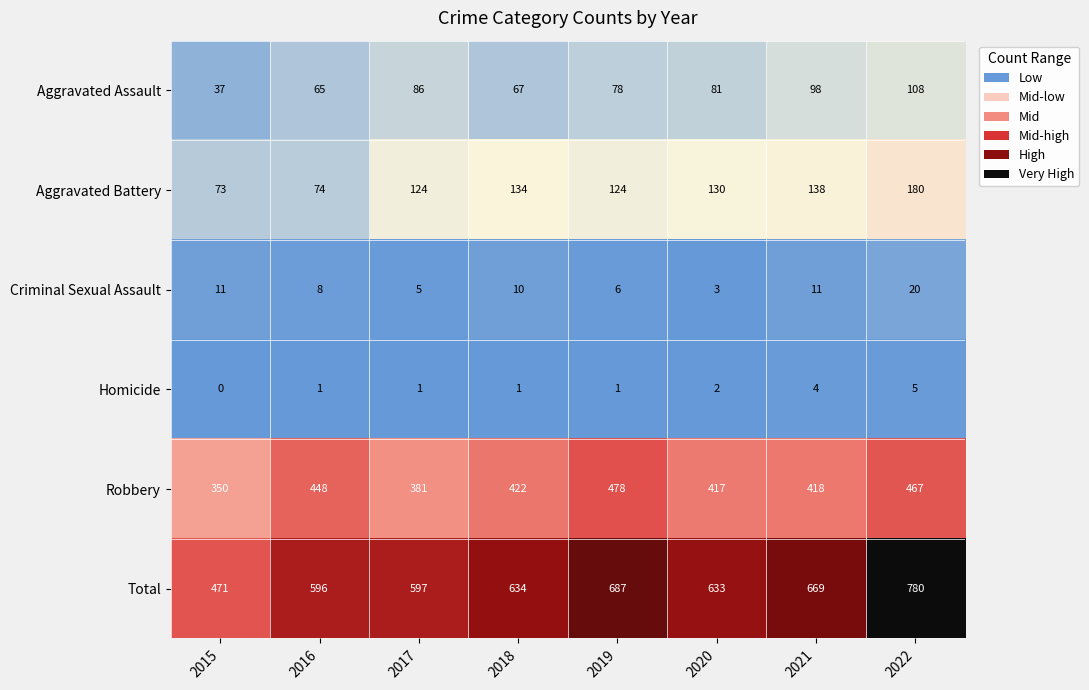

What is the difference between the highest and lowest values at 2019?

686